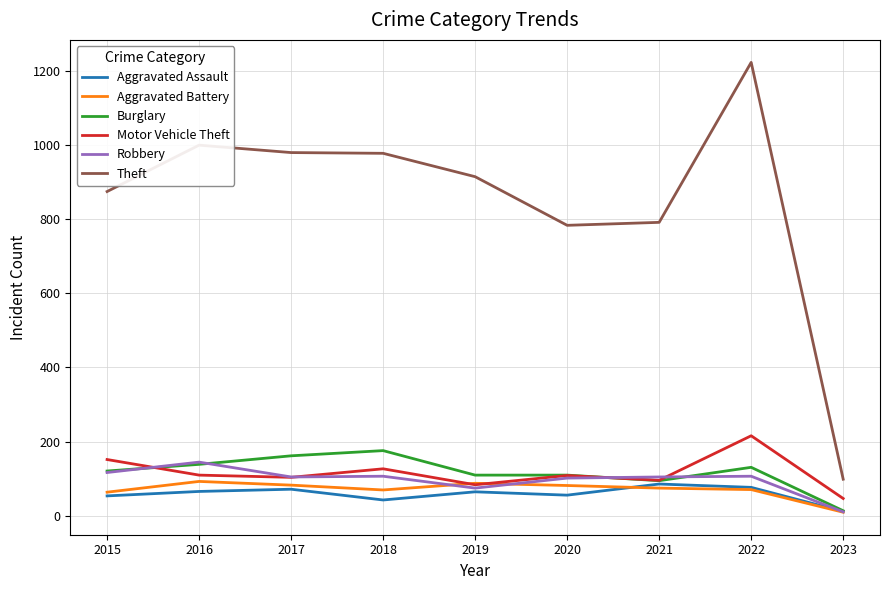

What is the total value across all series at 2019?

1336